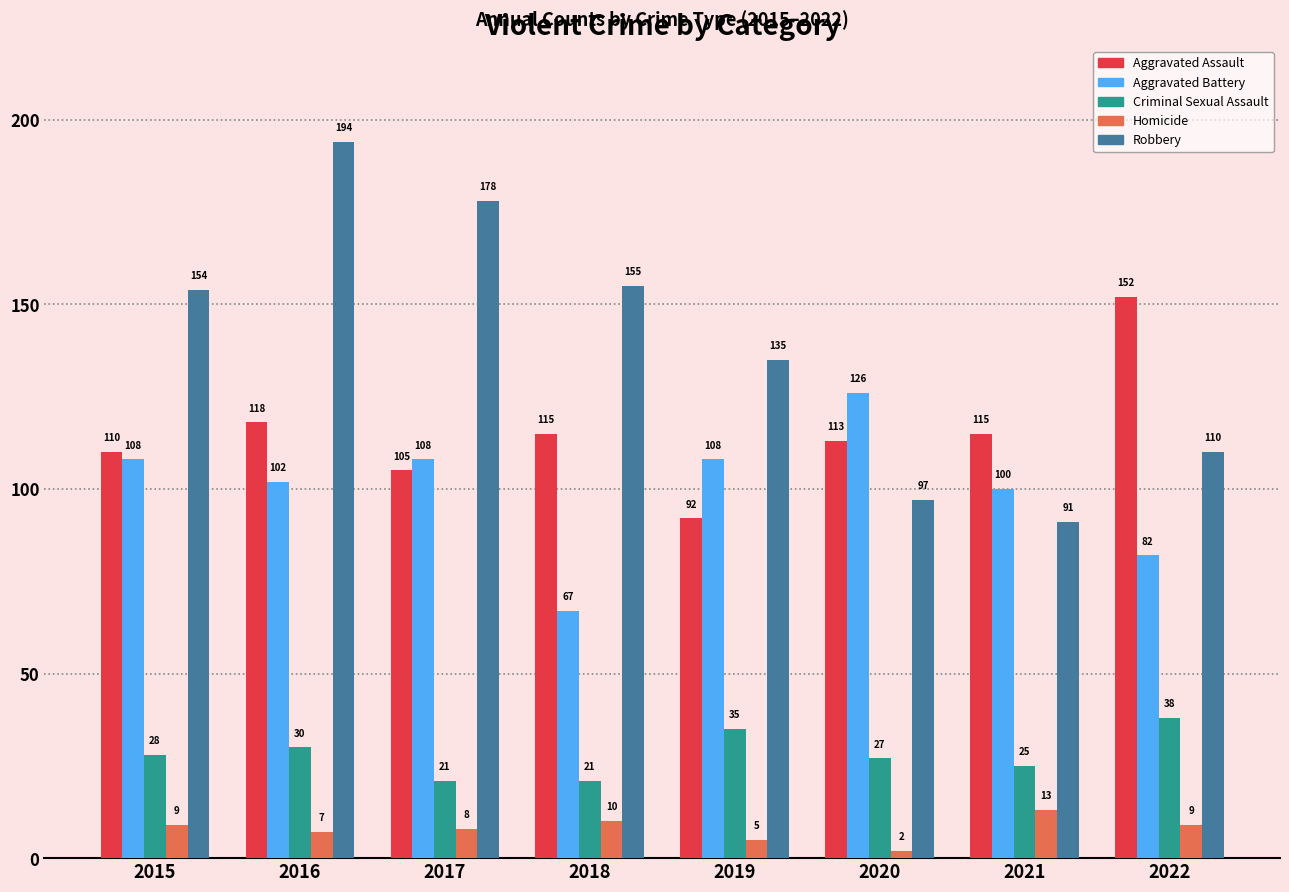

Rank the series at 2022 from highest to lowest value.

Aggravated Assault, Robbery, Aggravated Battery, Criminal Sexual Assault, Homicide